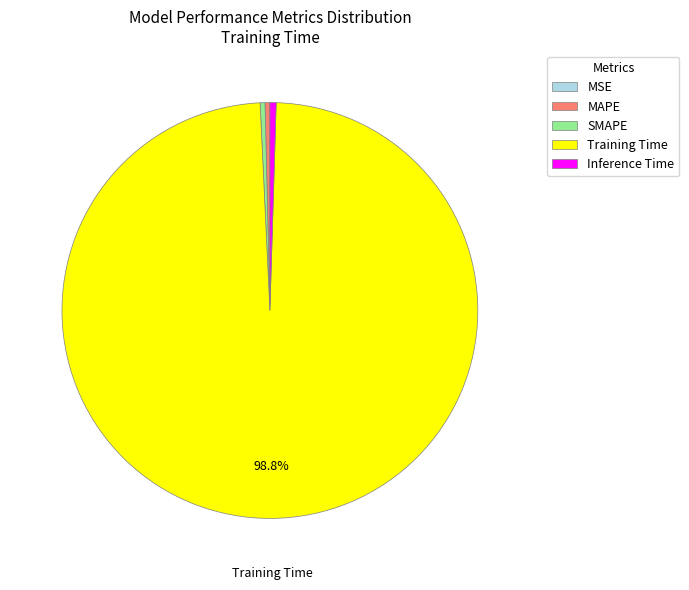

Which slice represents more than half of the pie?

Training Time